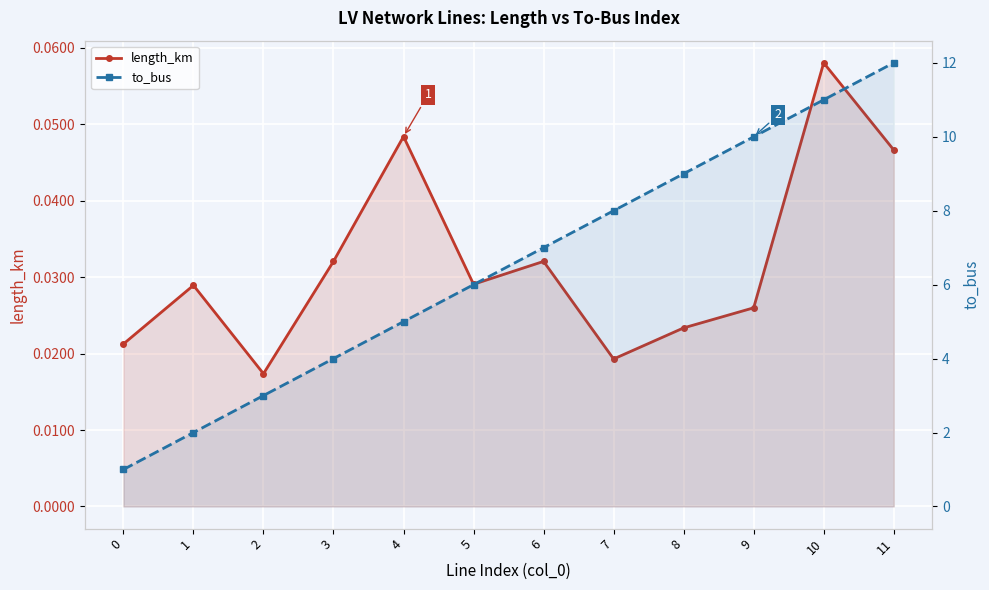

What is the minimum value for to_bus?

1.0